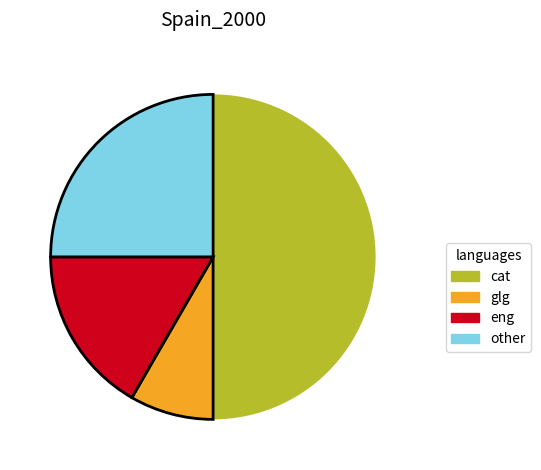

How many segments does this pie chart have?

4